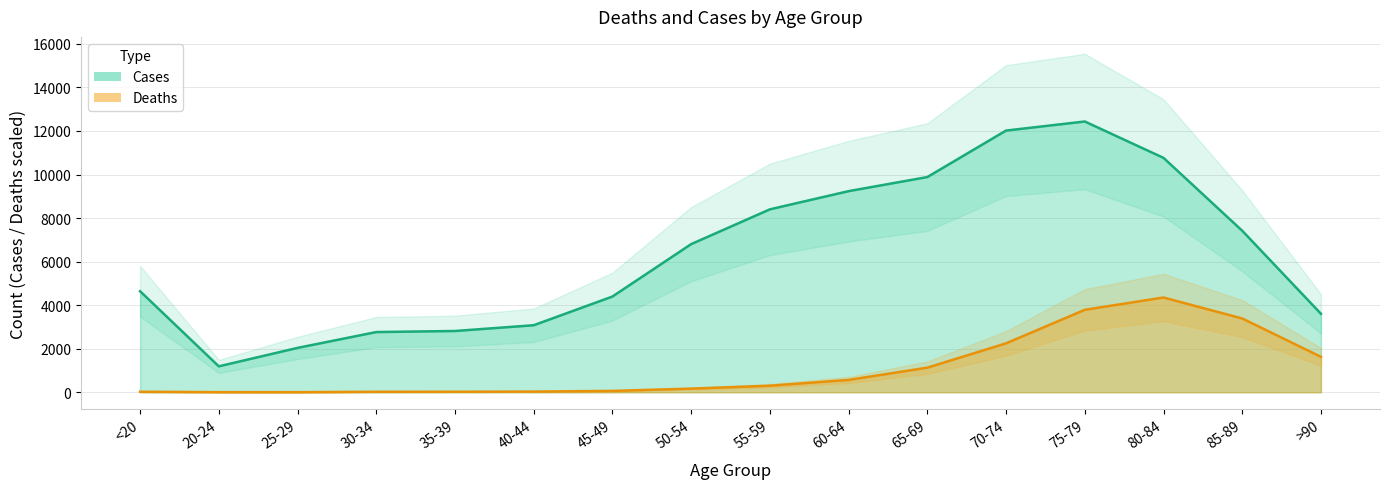

Where is the first local minimum for Cases?

20-24